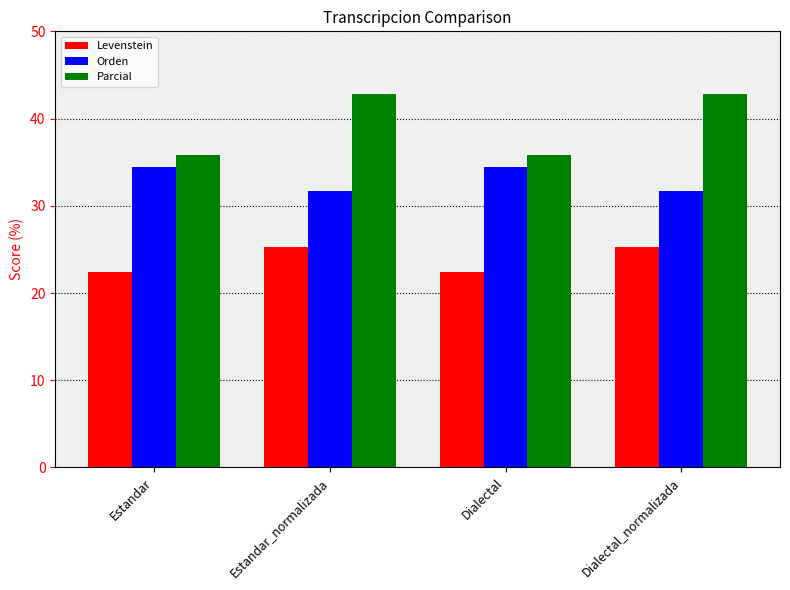

True or false: Parcial has a value of 35.8 at Estandar.

True